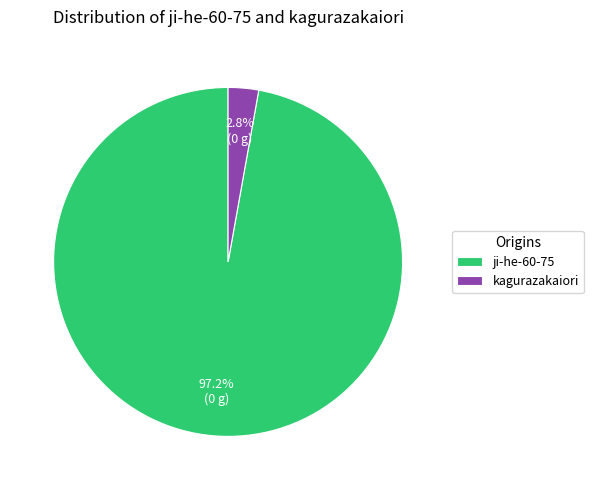

Which category has the smallest portion of the pie?

kagurazakaiori